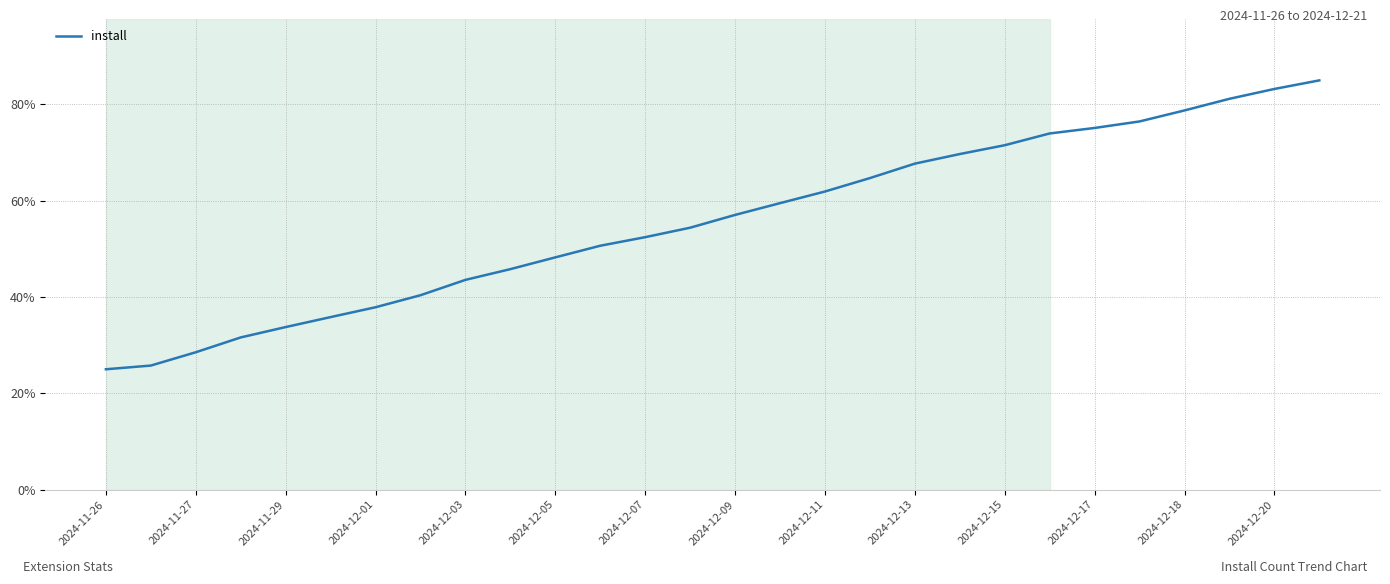

What is the smallest value displayed?

25.0